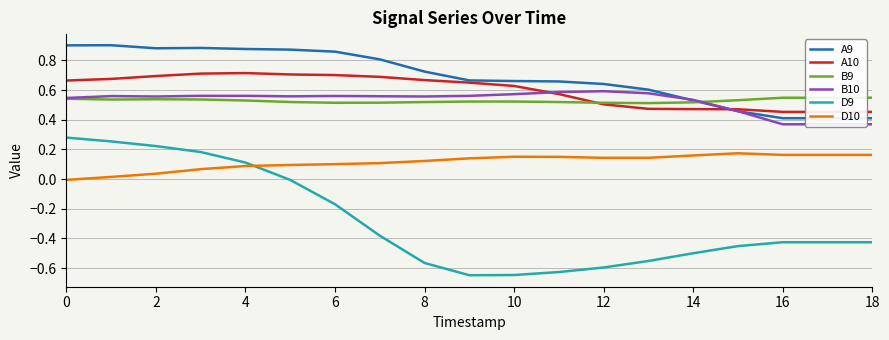

True or false: A9 and A10 cross at least once.

True